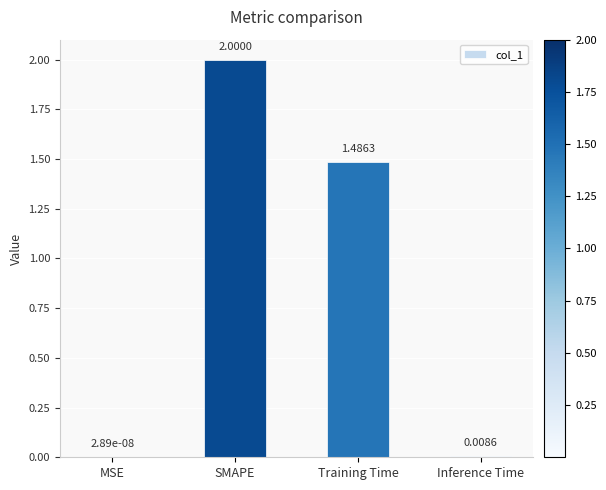

What is the change in value from SMAPE to Training Time?

-0.5